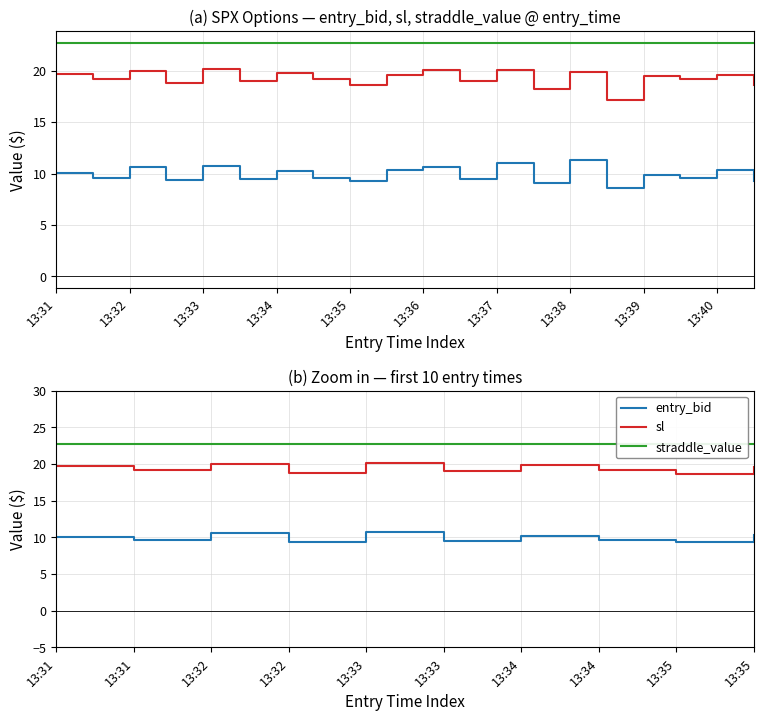

True or false: sl and entry_bid cross at least once.

False